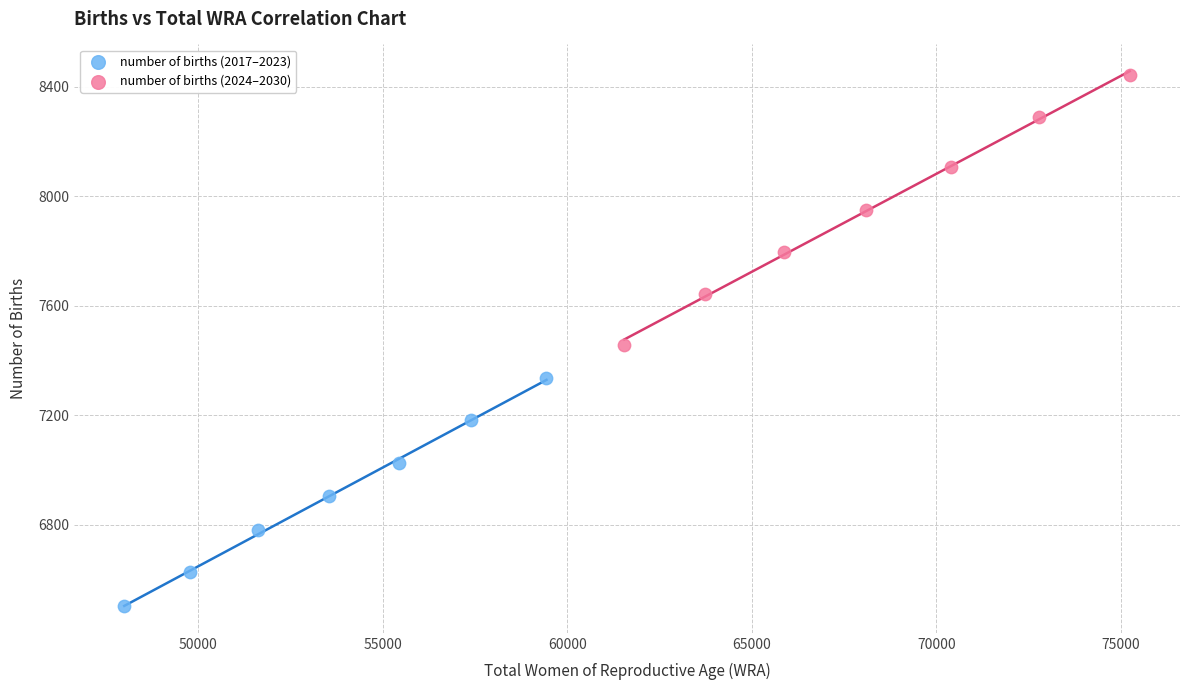

Which series contains the highest Y value?

number of births (2024–2030)